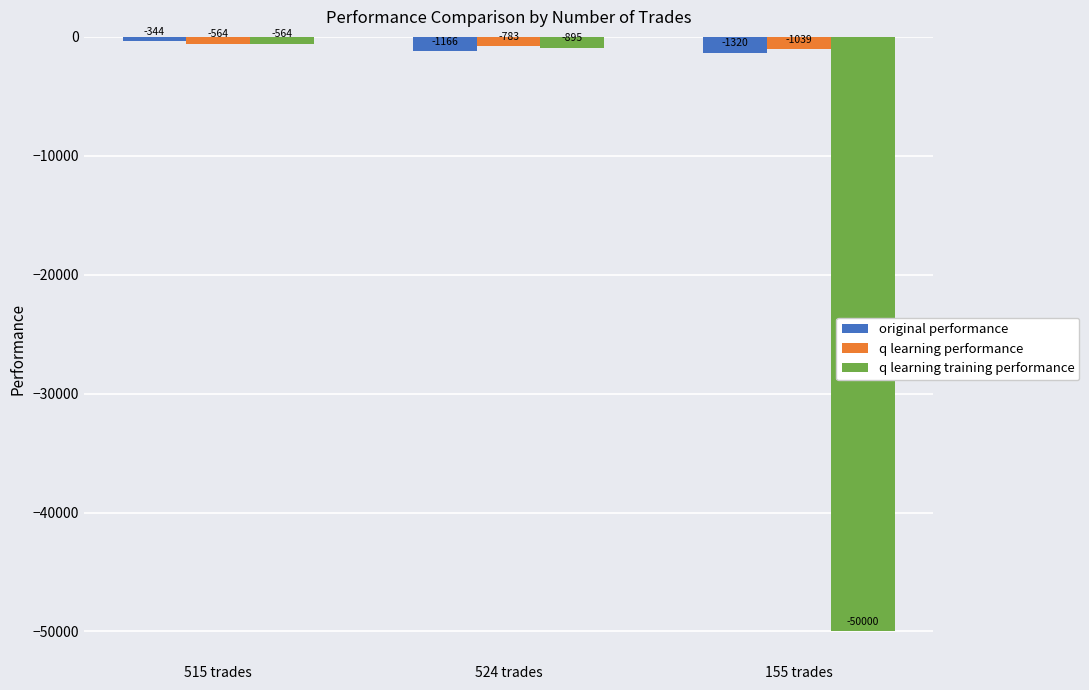

At which category is the sum across all series the highest?

515 trades